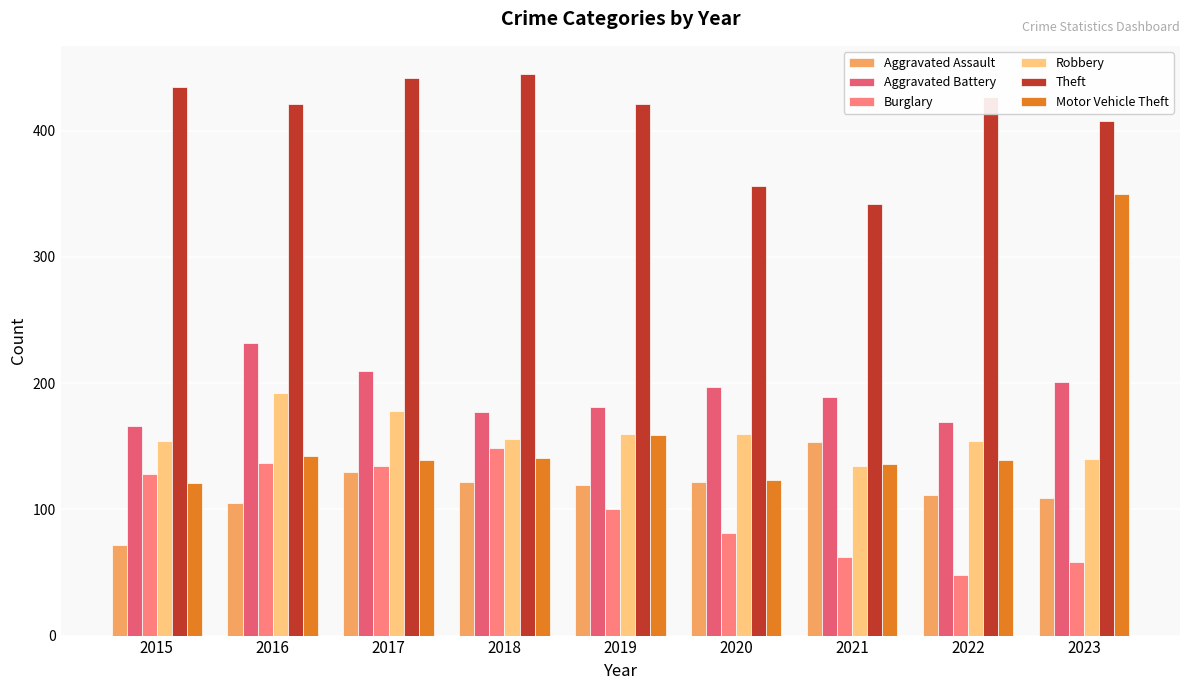

Does the chart contain any negative values?

No